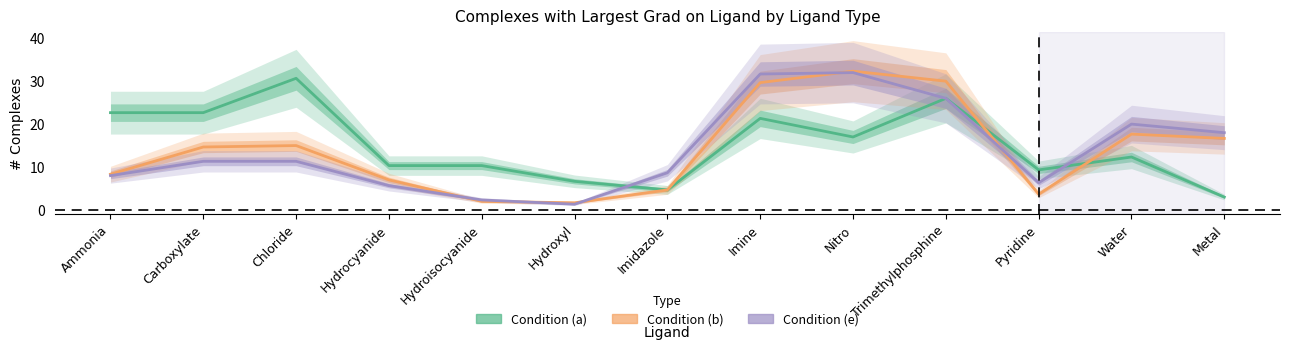

Is this an area chart (filled region under the line)?

No